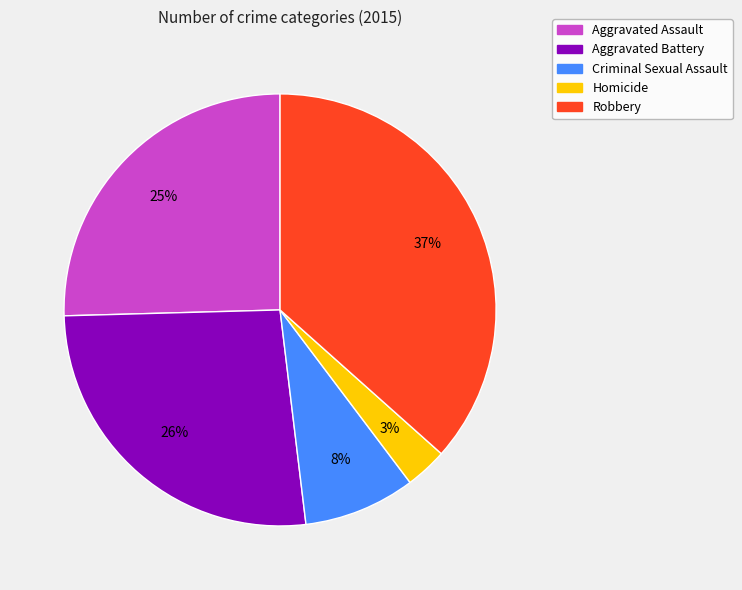

Rank the categories by value from highest to lowest.

Robbery, Aggravated Battery, Aggravated Assault, Criminal Sexual Assault, Homicide